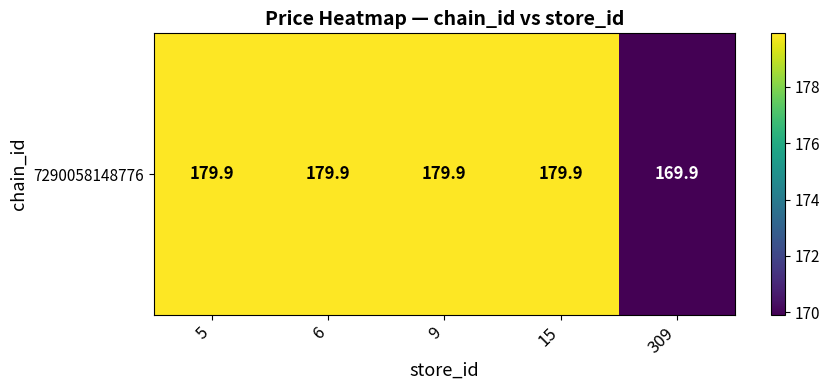

Between 15 and 9, which is larger?

15